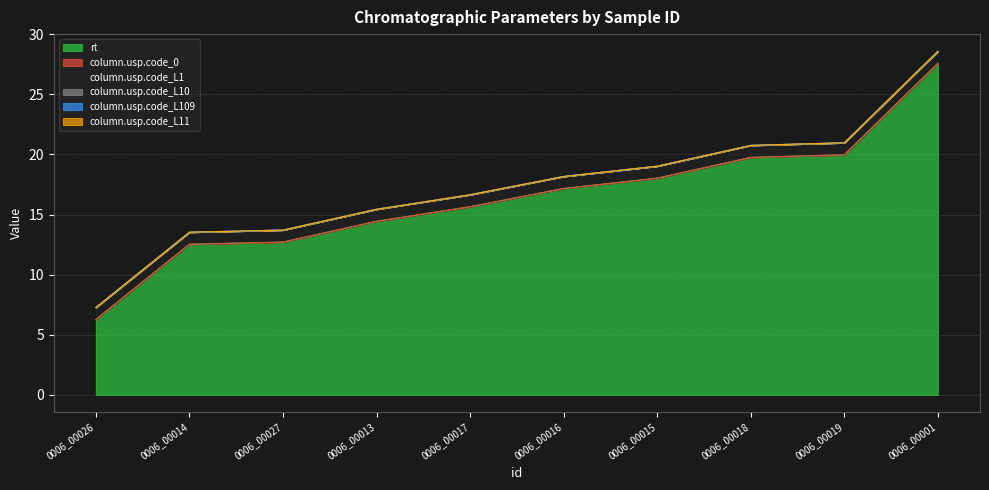

True or false: rt and column.usp.code_L109 intersect in this chart.

False